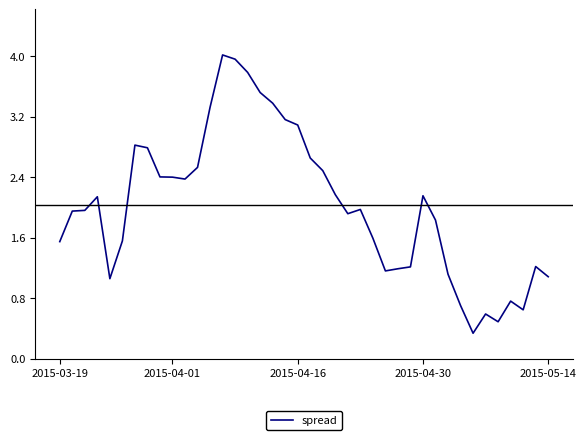

What is the smallest value displayed?

0.3